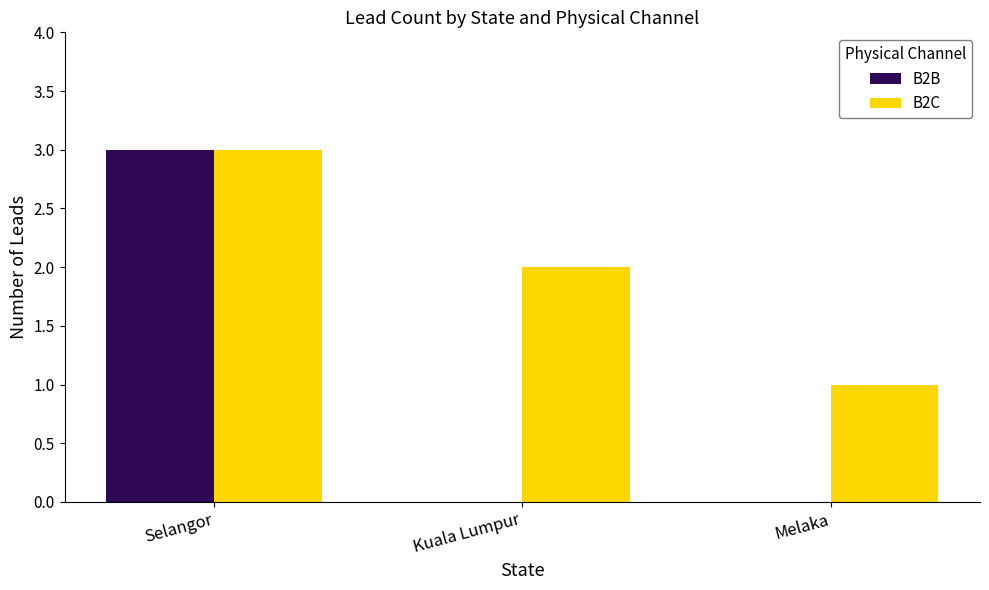

Is it true that B2C equals 0 at Melaka?

False